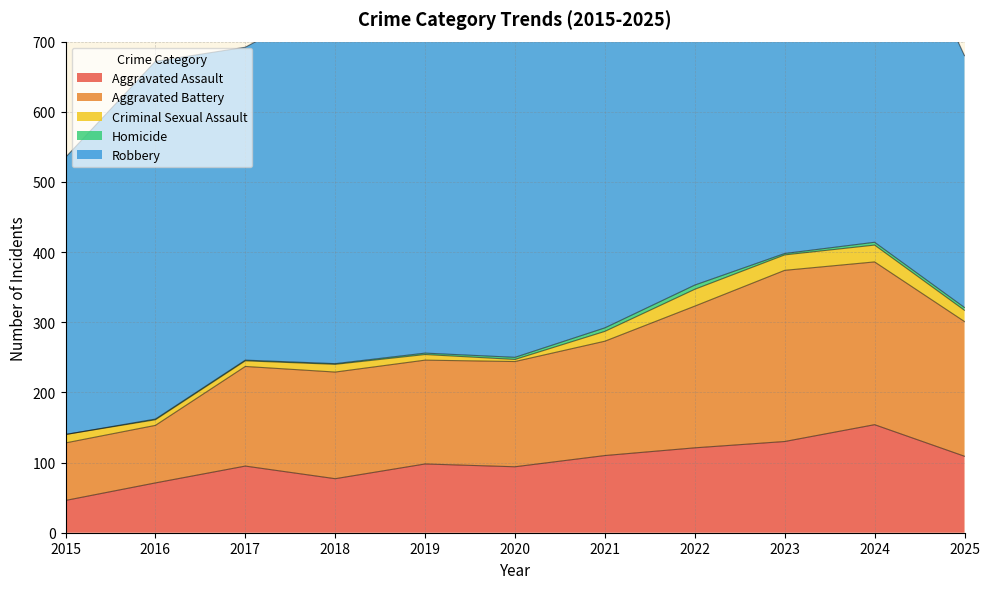

True or false: Criminal Sexual Assault has a value of 8 at 2017.

True